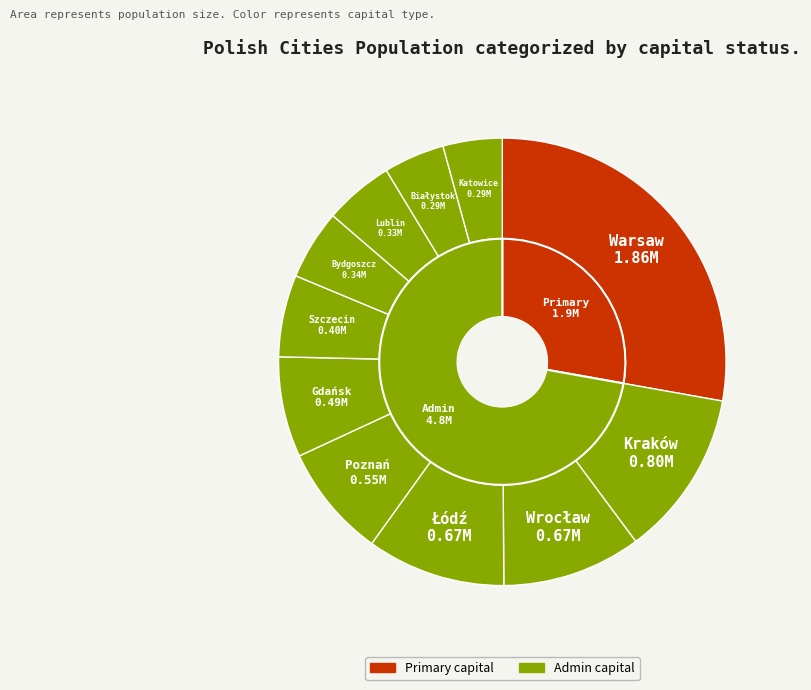

True or false: Warsaw accounts for 28% of the total.

True